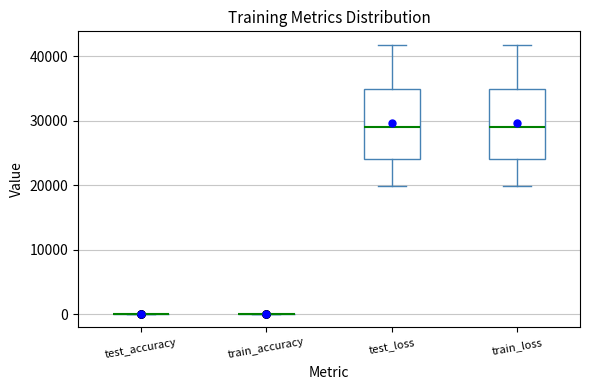

Reading left to right, transcribe this box plot: for each box, give where its median line is, the range the box spans, and where its two whiskers end, as read against the y-axis. The values are not printed on the chart, so give them approximately, as read against the axis.

test_accuracy: box collapsed to a line at 0, whiskers 0 to 0
train_accuracy: box collapsed to a line at 0, whiskers 0 to 0
test_loss: median 29000, box 24000 to 35000, whiskers 20000 to 42000
train_loss: median 29000, box 24000 to 35000, whiskers 20000 to 42000